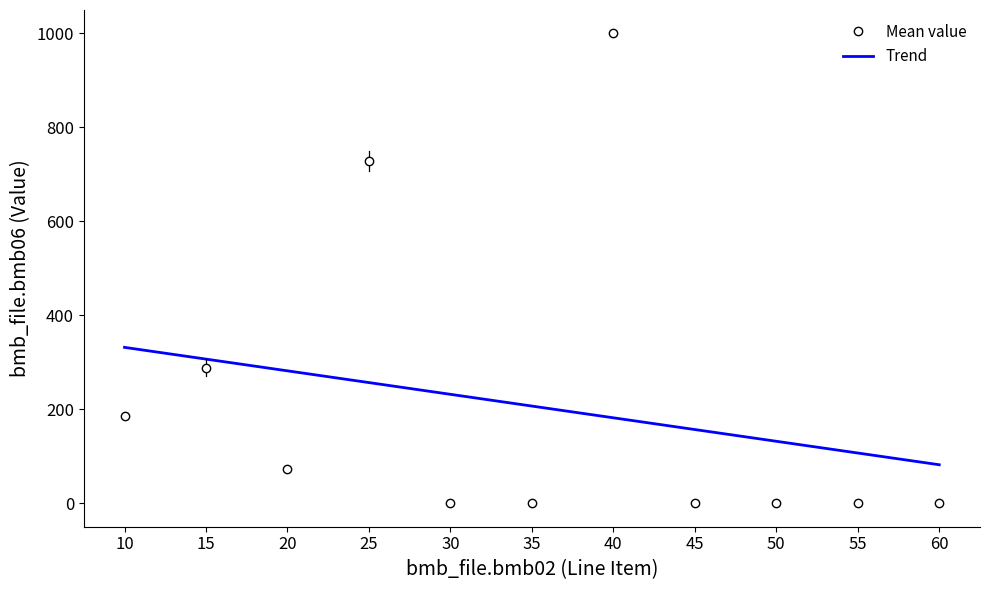

What is the highest value of the 32FU16A06XXX series?

999.0